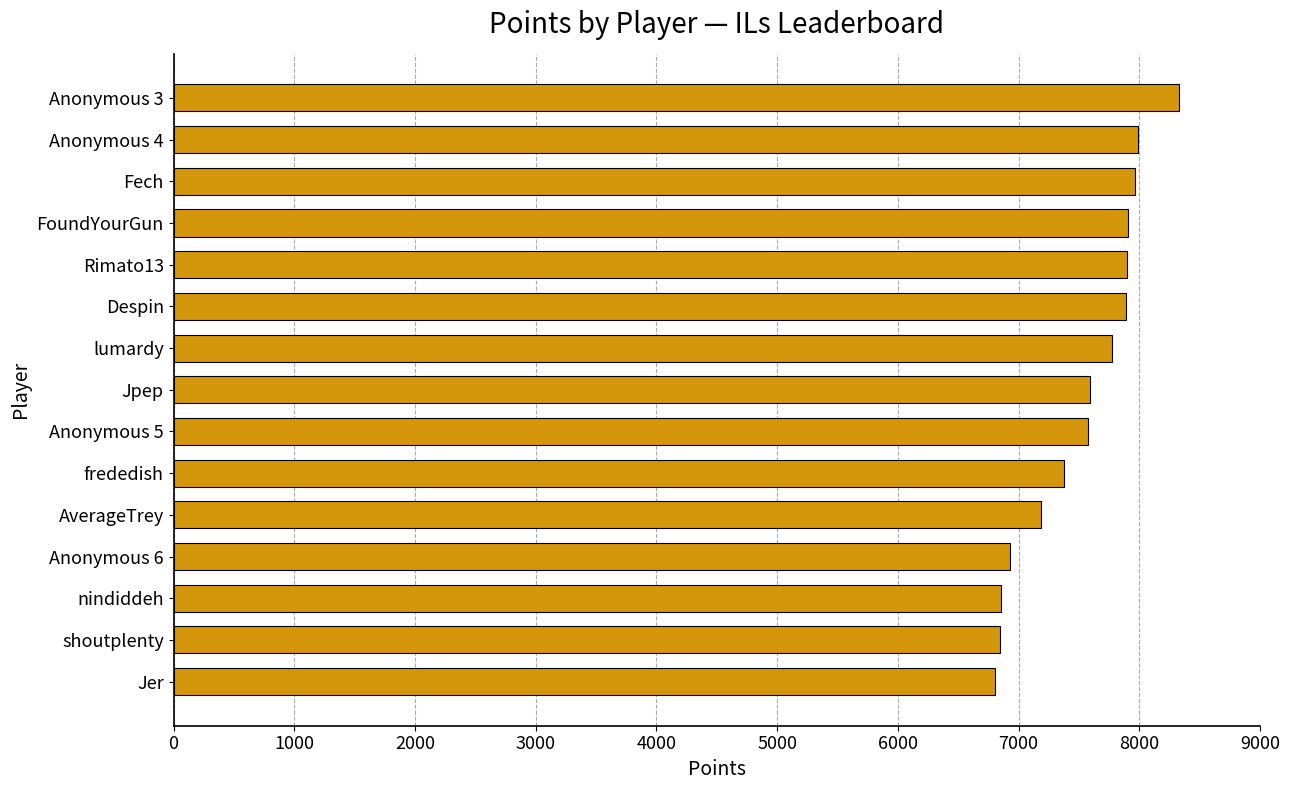

What is the label of the 8th bar from the top?

Jpep